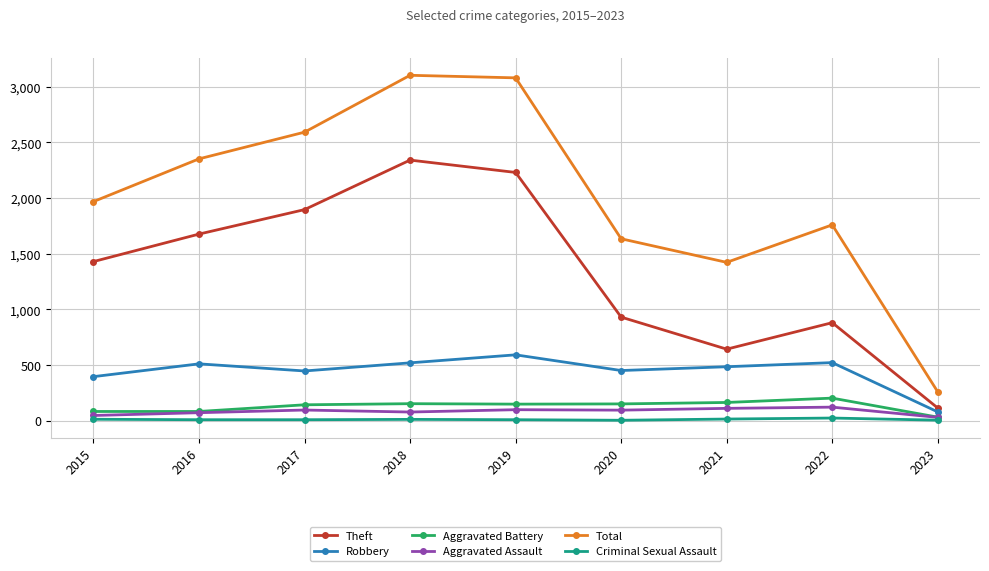

Which series changed the most between 2017 and 2019?

Total